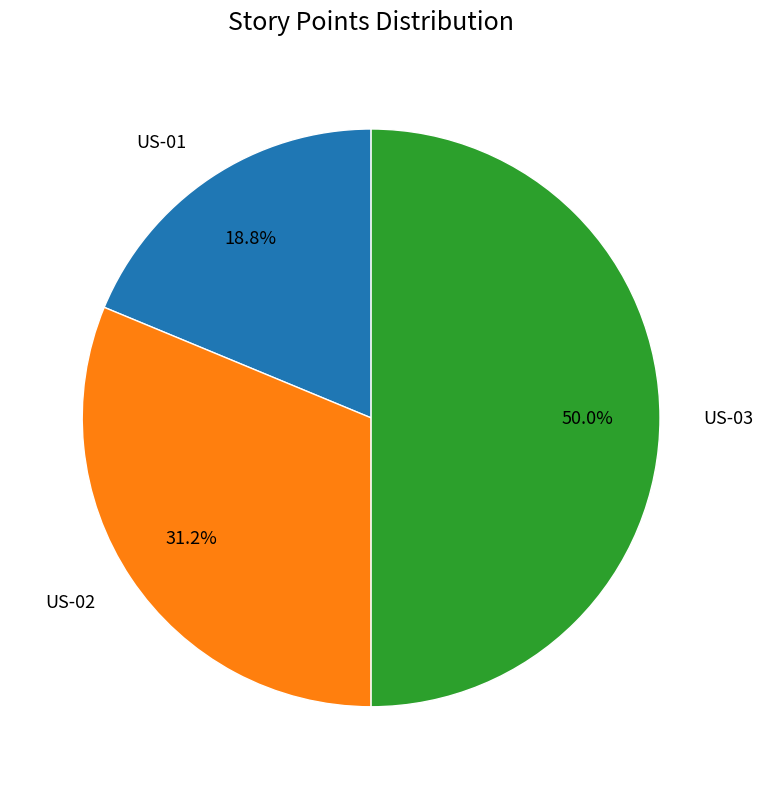

Is US-02 the majority of the pie?

No